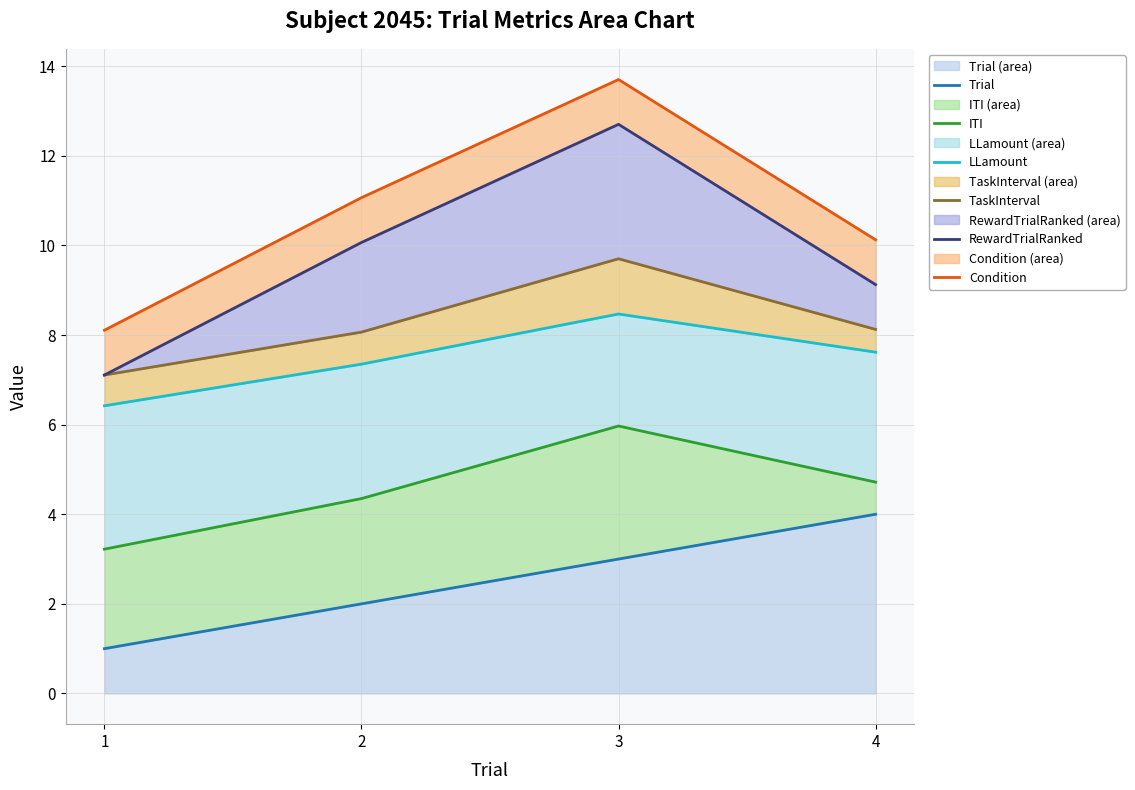

True or false: RewardTrialRanked and TaskInterval cross at least once.

False